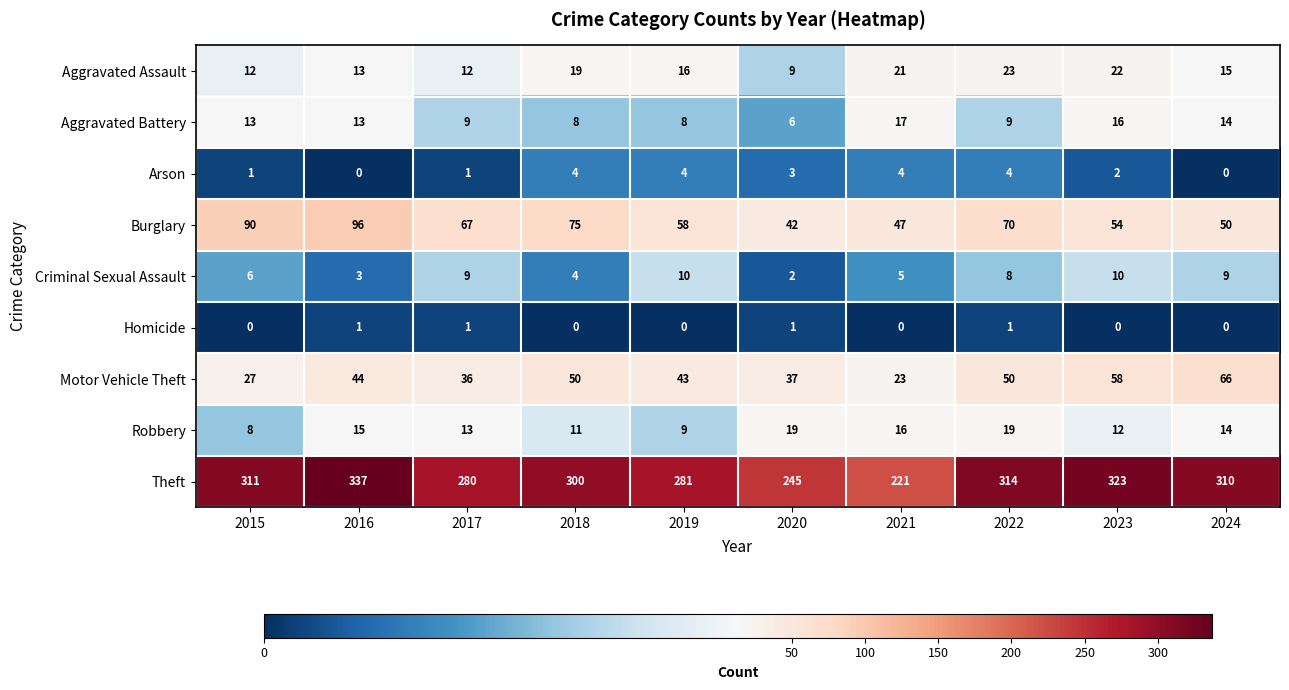

True or false: Aggravated Battery has a value of 13 at 2016.

True